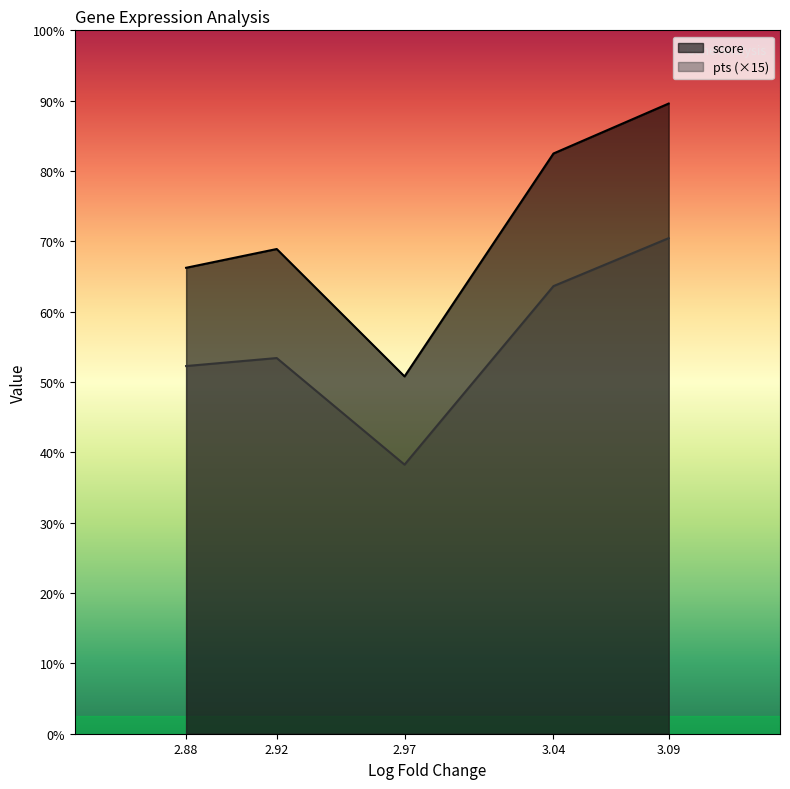

The value of score at Igf1 is 6.9. True or false?

False